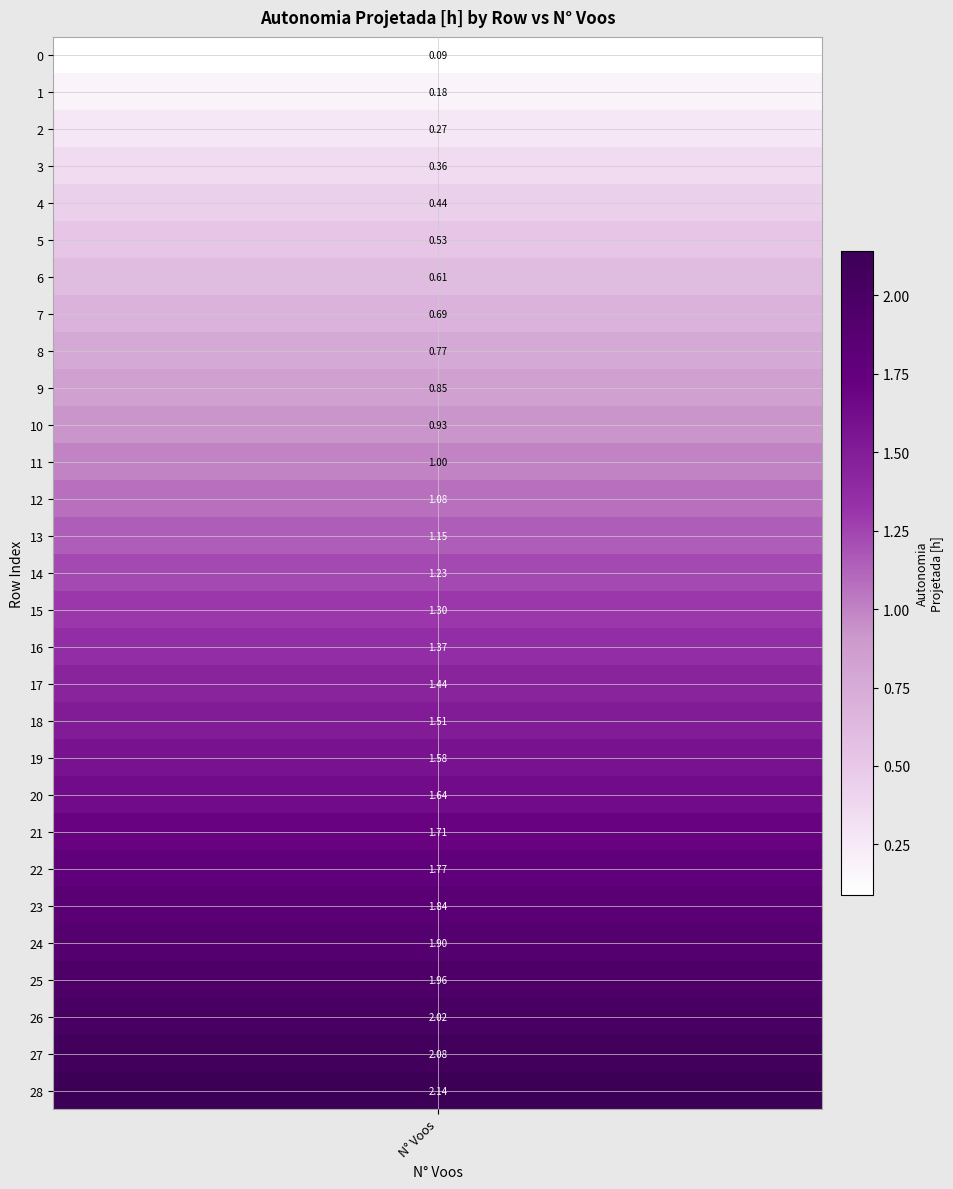

At which label does the data first exceed 1?

12